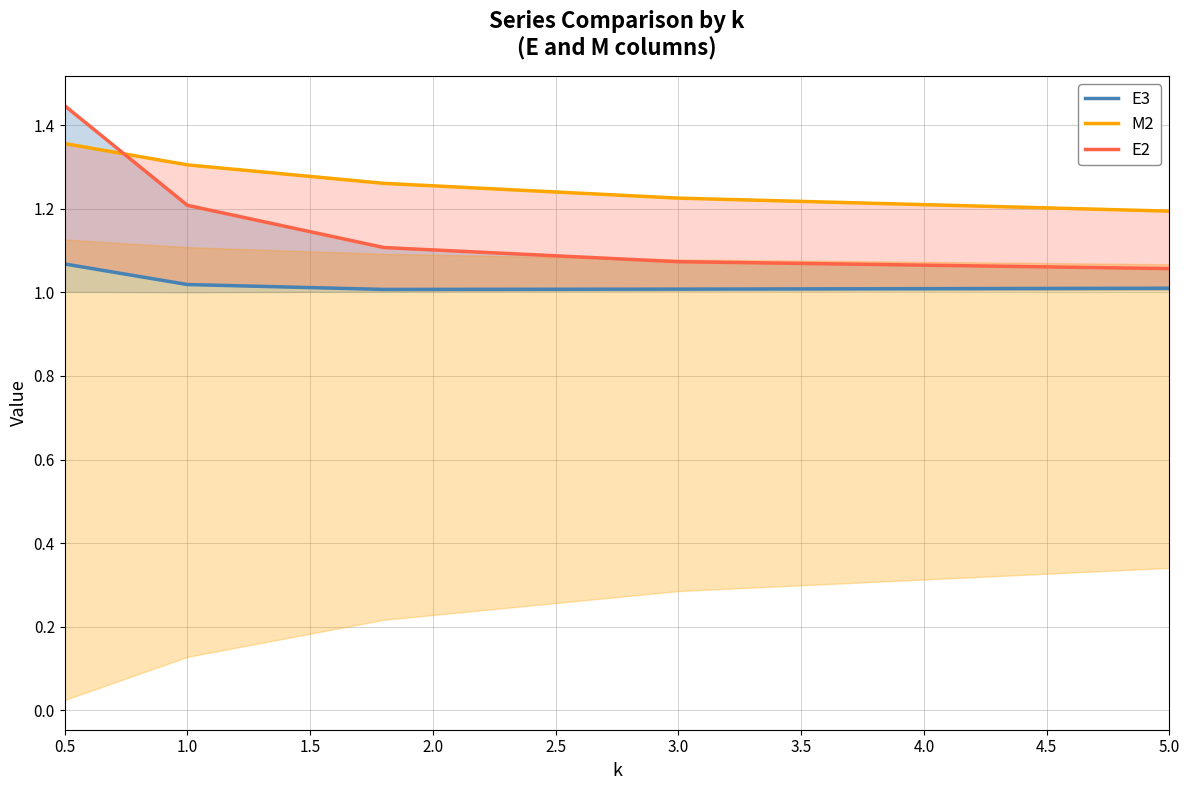

Between 0.5 and 5.0, which is larger?

0.5